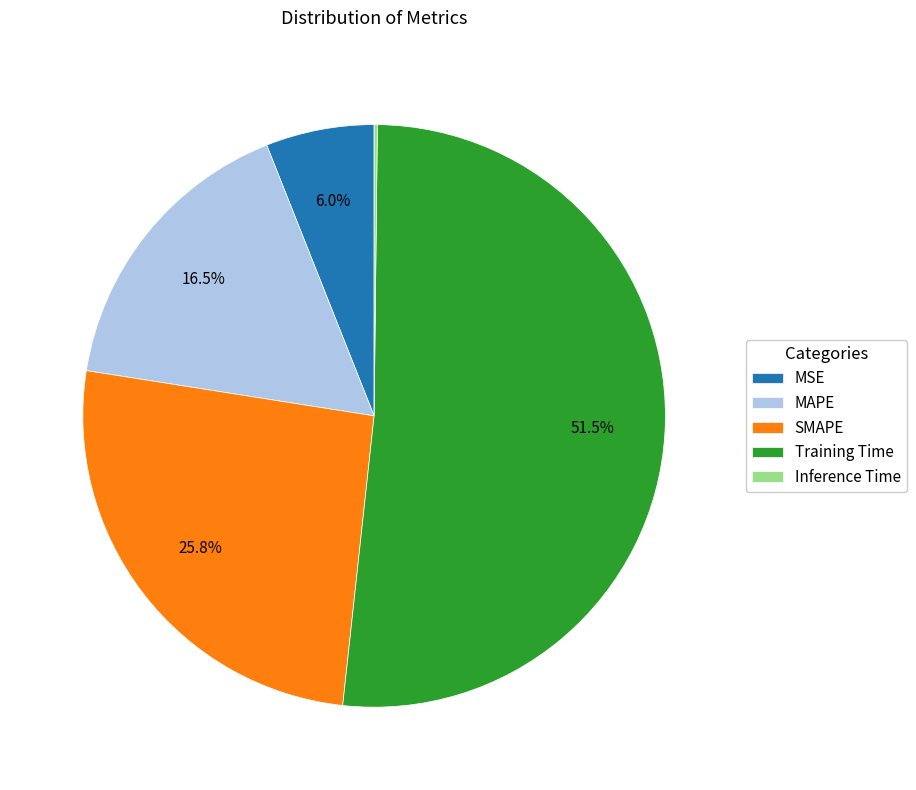

Which slice is the largest?

Training Time